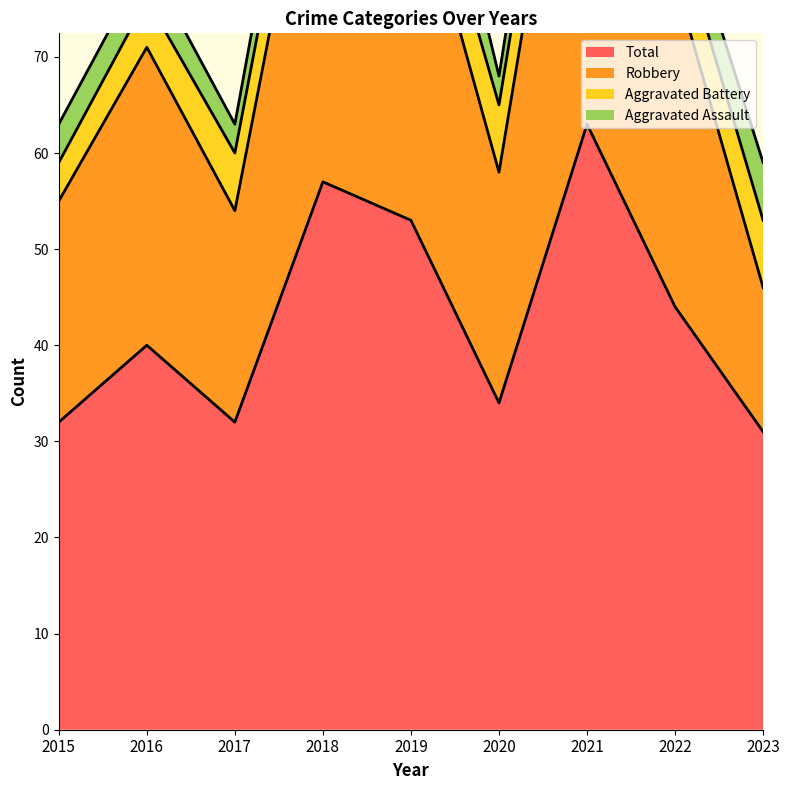

In Robbery, how many points are higher than both neighbors (excluding endpoints)?

3